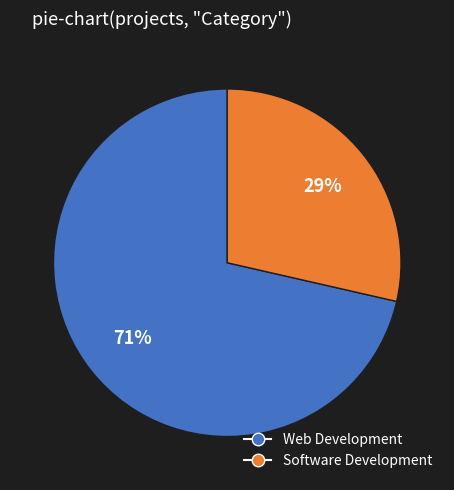

Which category has the smallest portion of the pie?

Software Development